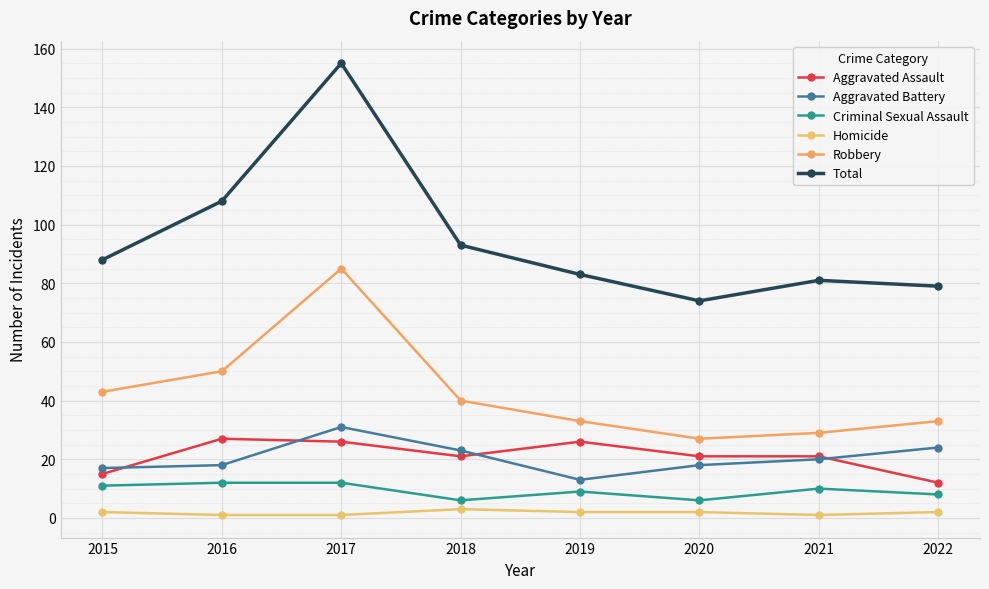

What is the difference between the Homicide values at 2022 and 2016?

1